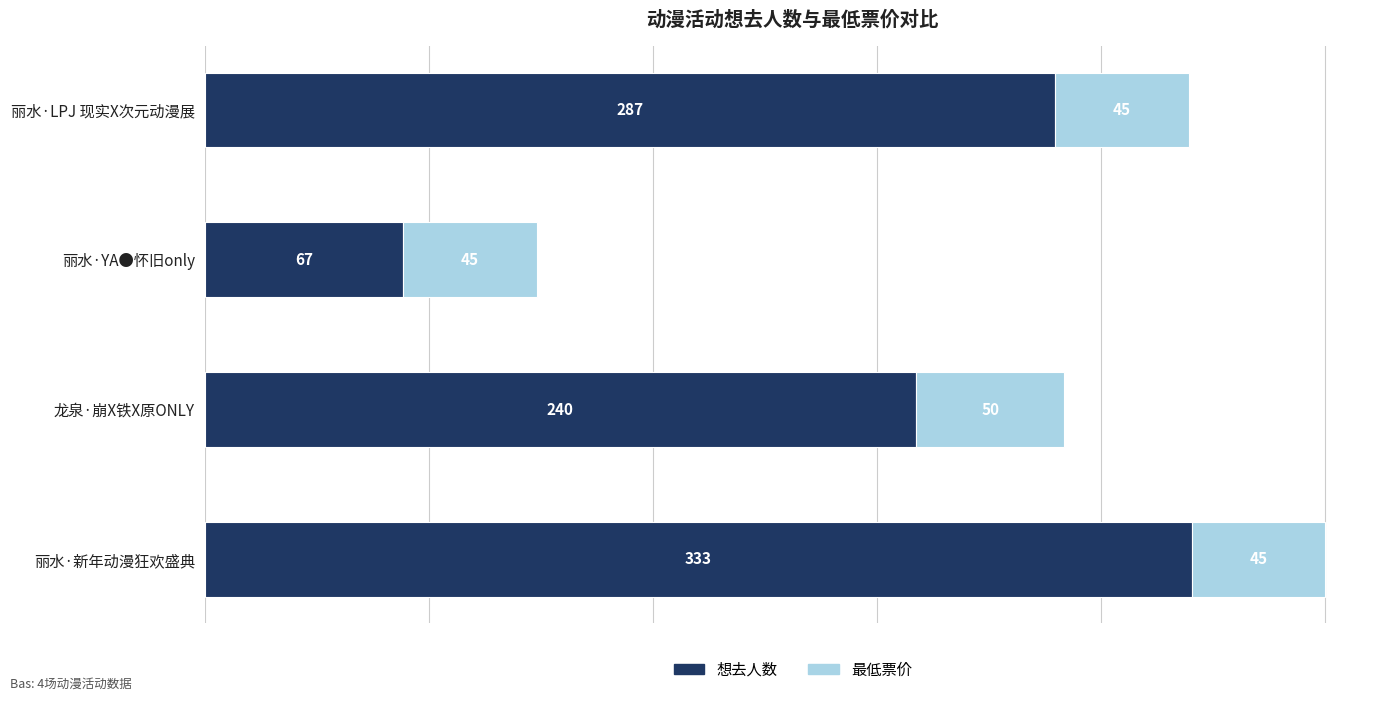

What is the difference between the maximum and minimum values in the 想去人数 series?

266